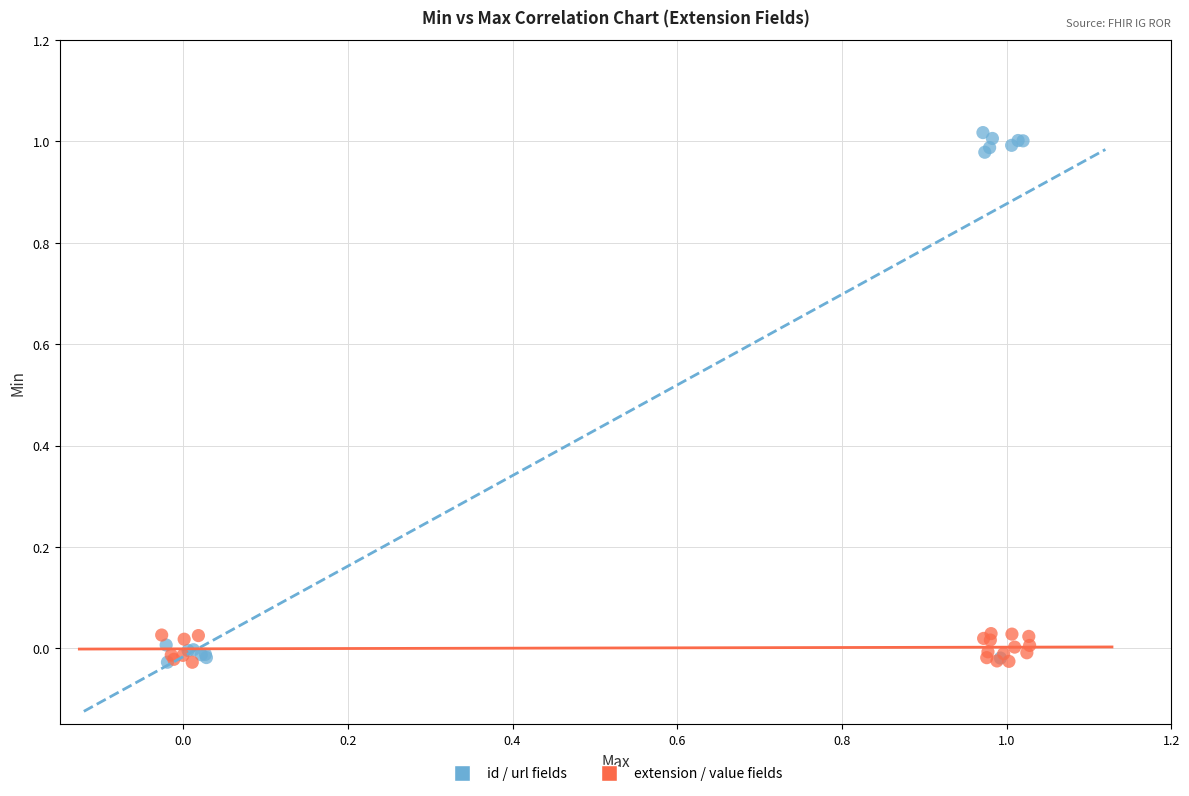

Which series has the largest Y range (max minus min)?

id / url fields